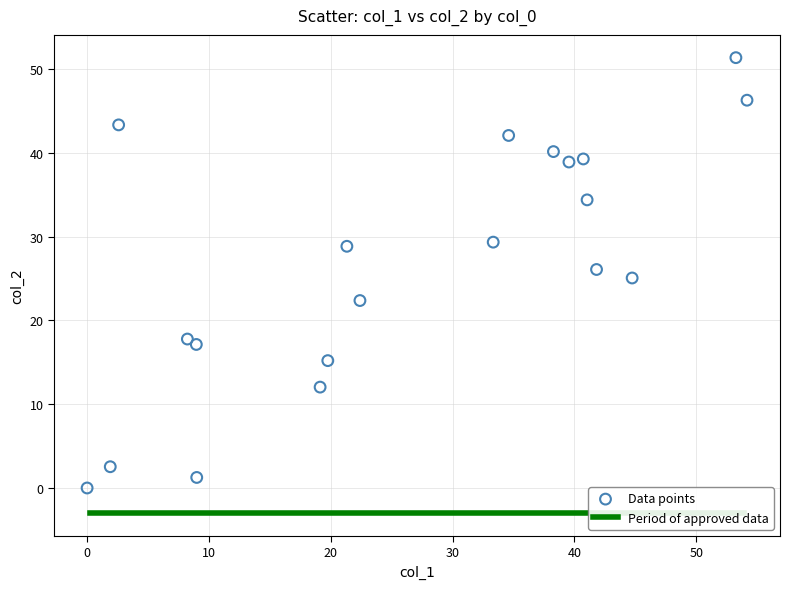

What is the range of X values (max minus min)?

54.2